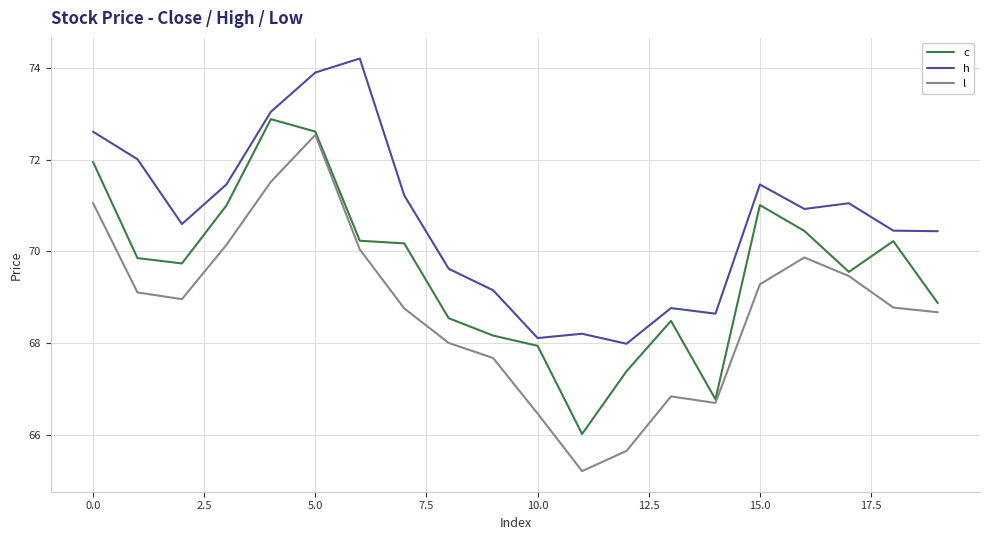

What is the difference between the second highest and minimum values in the h series?

5.9